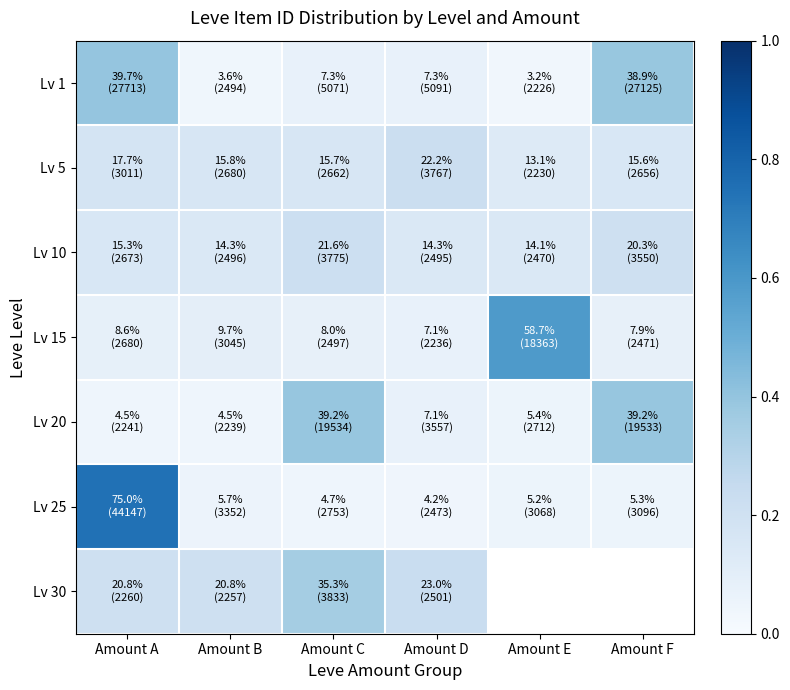

What is the difference between the maximum and minimum values in the Lv 20 series?

0.3